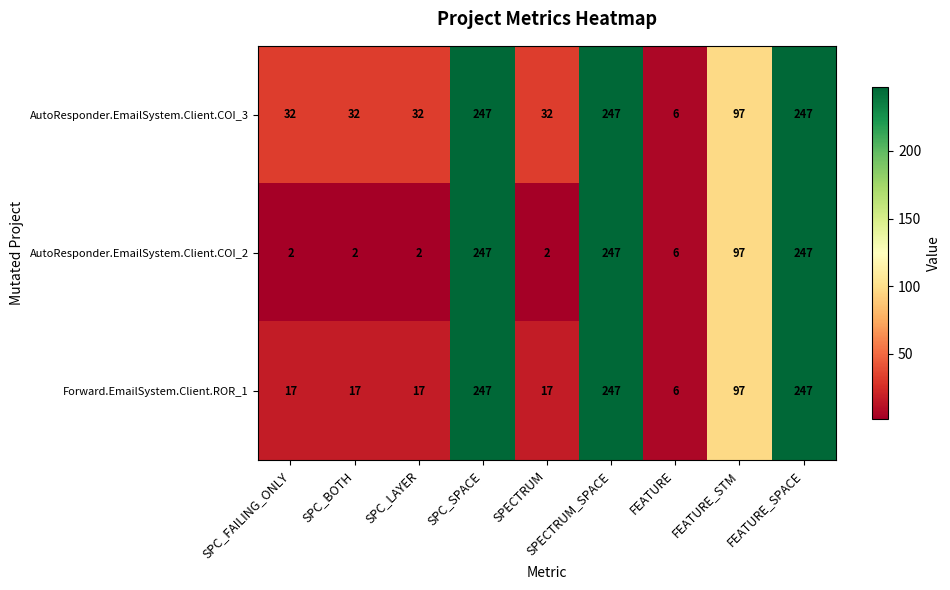

Is it true that AutoResponder.EmailSystem.Client.COI_2 equals 1 at SPC_LAYER?

False